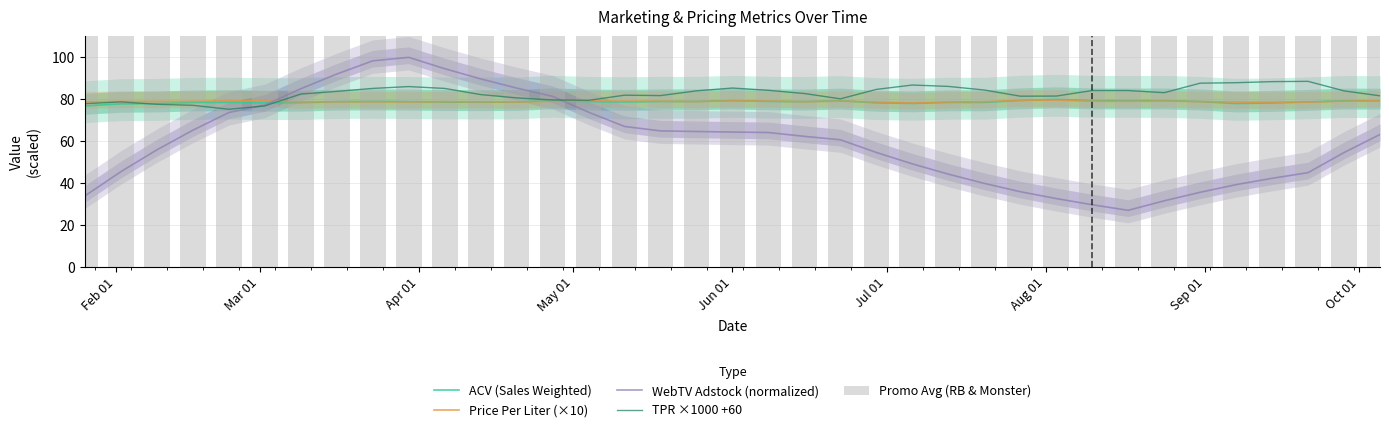

What is the lowest value of the TPR ×1000 +60 series?

75.2